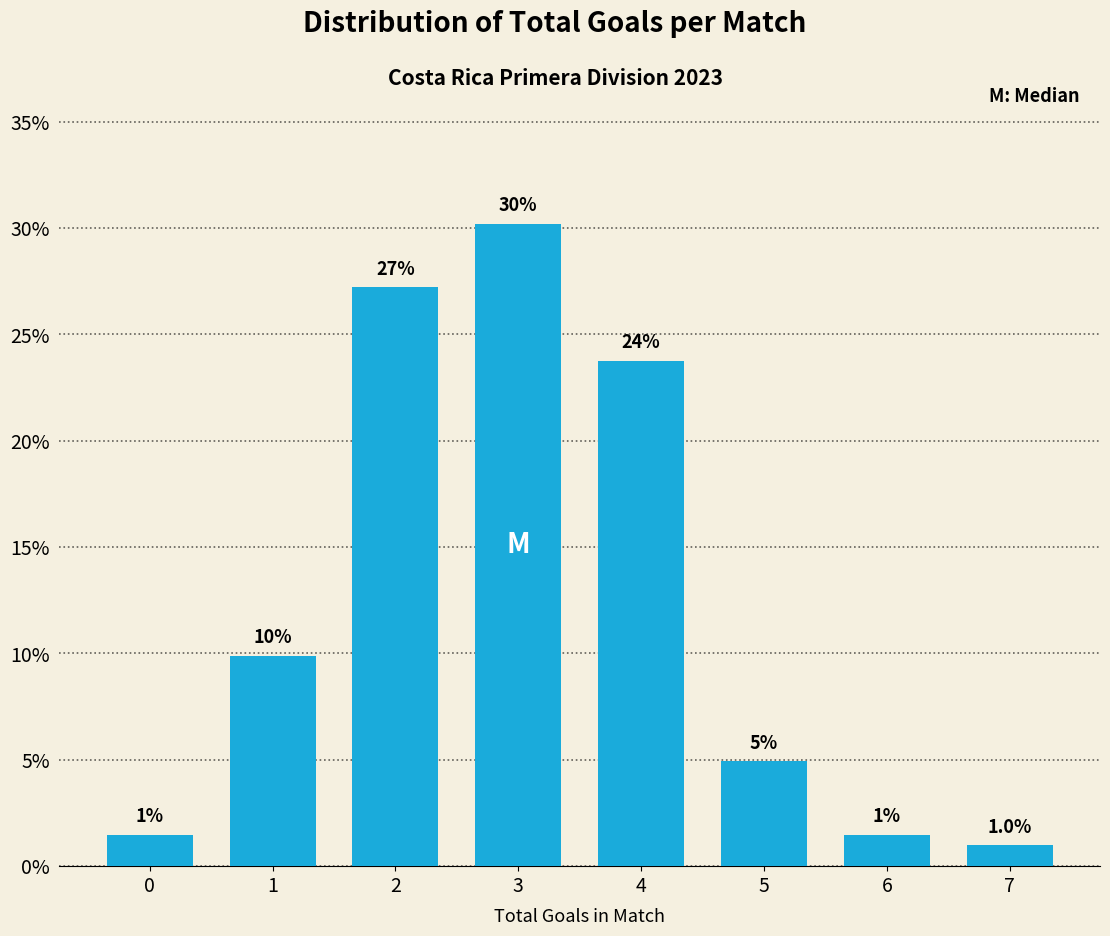

What is the value of the 5th bar from the left?

23.8